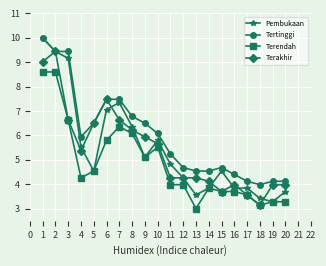

What is the value of the Terendah point at the 9th from the left?

5.1